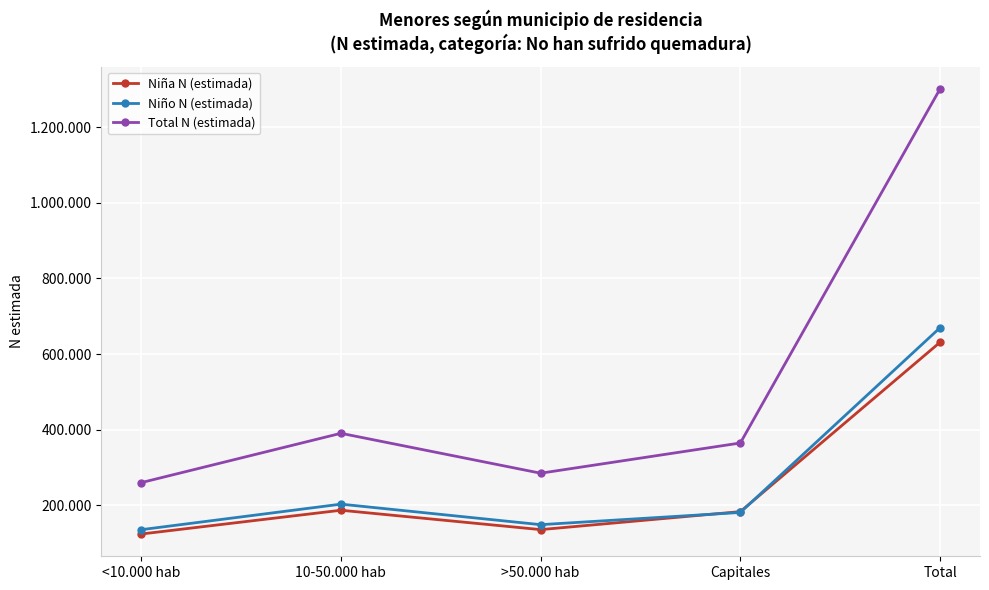

Does the chart have visible grid lines?

Yes